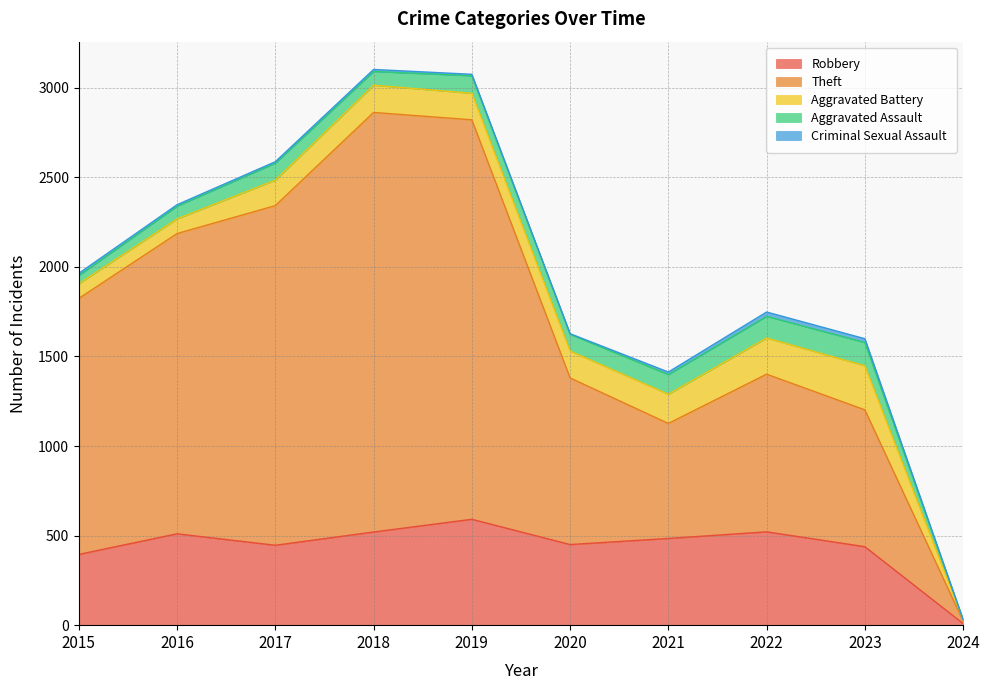

What is the difference between the maximum and second lowest values in the Theft series?

1700